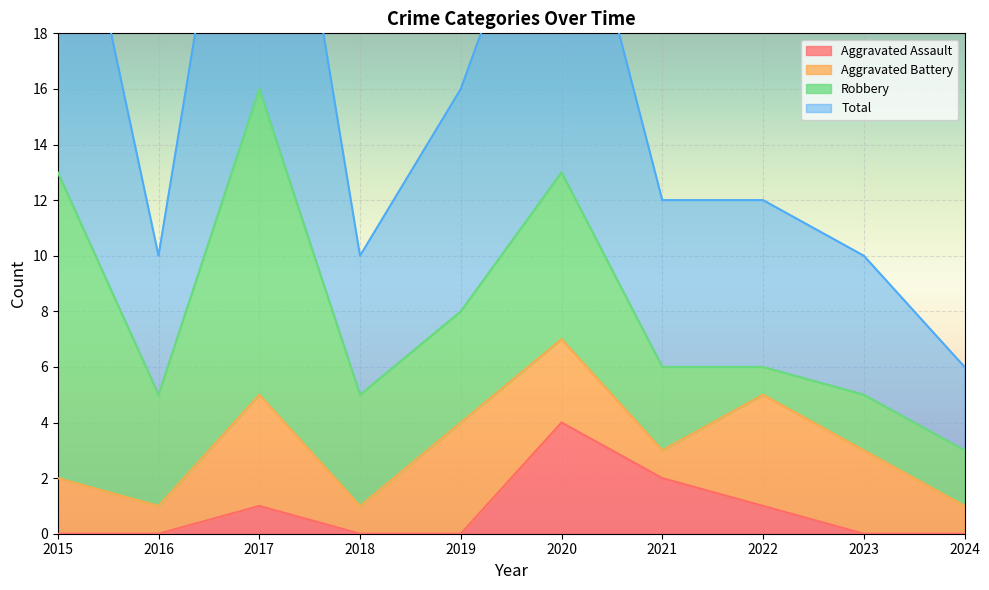

Is it true that Total equals 10 at 2016?

True